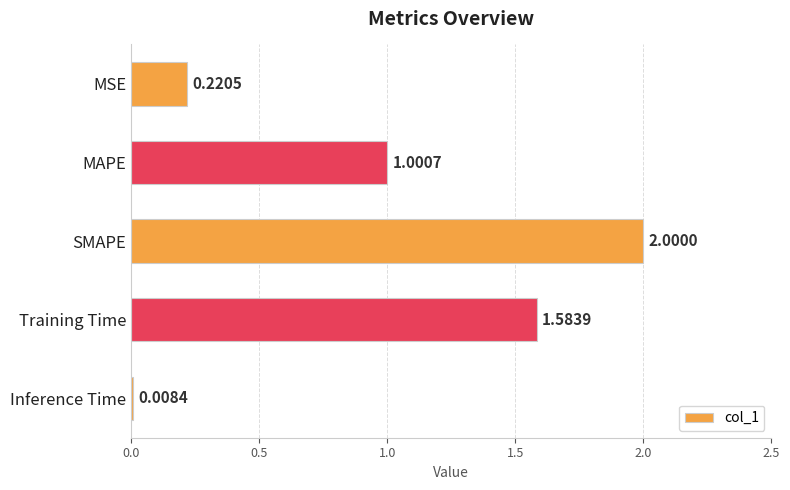

Rank the categories by value from highest to lowest.

SMAPE, Training Time, MAPE, MSE, Inference Time